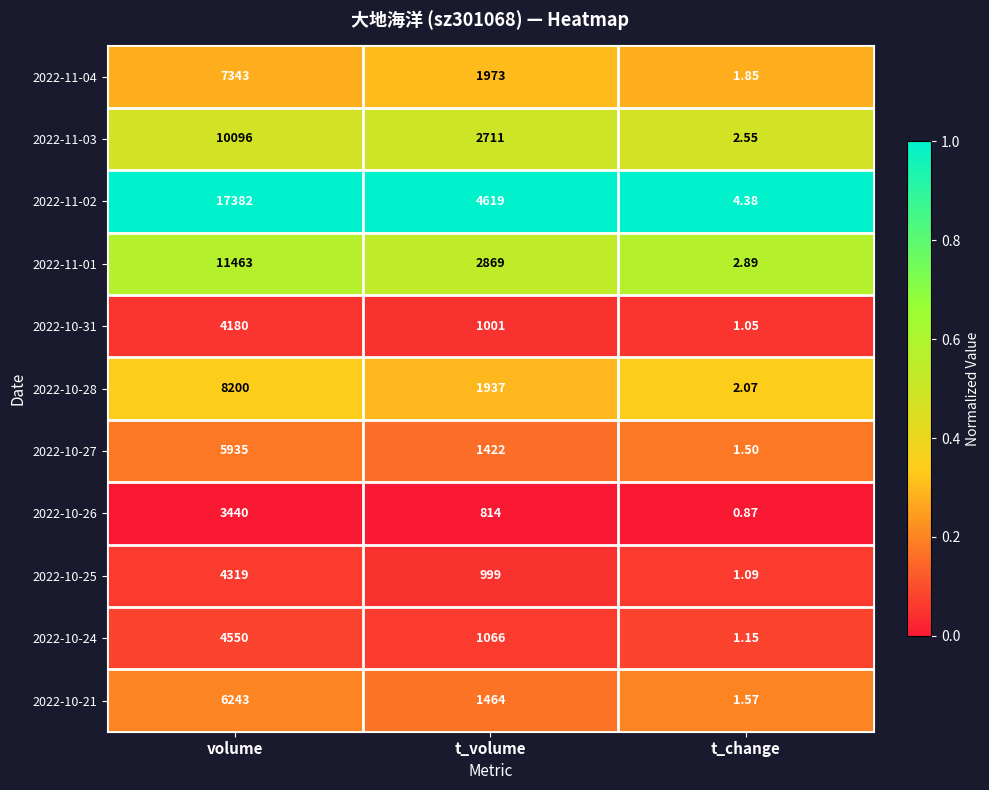

Rank the categories by 2022-11-04 value from lowest to highest.

t_change, t_volume, volume